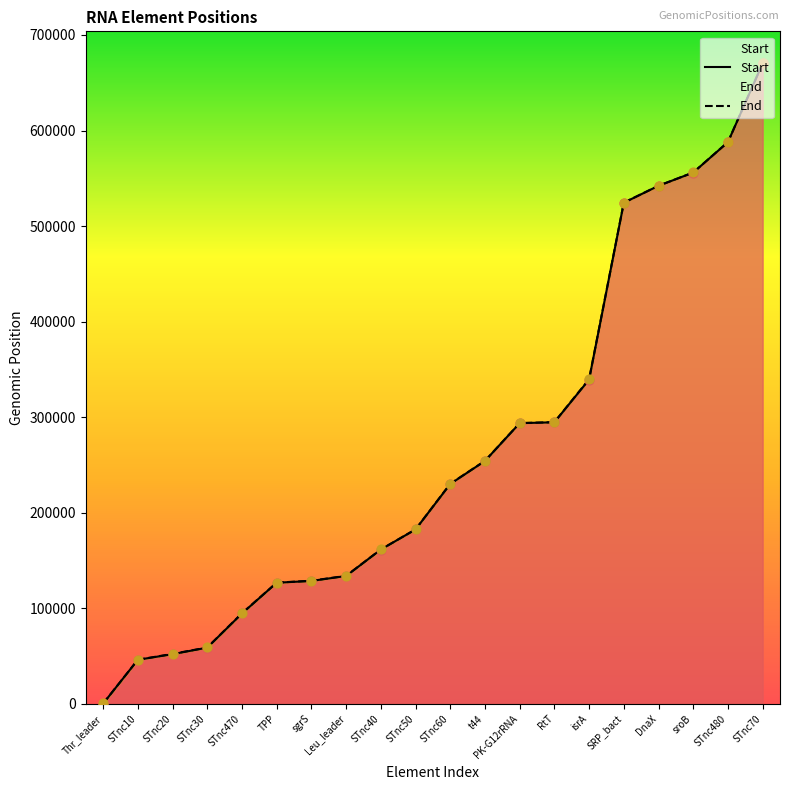

Is the value of Start at RtT greater than the value of End at STnc60?

Yes